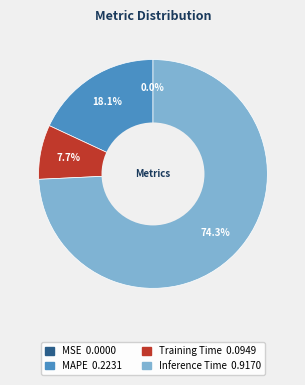

Is there a majority slice in this chart?

Yes